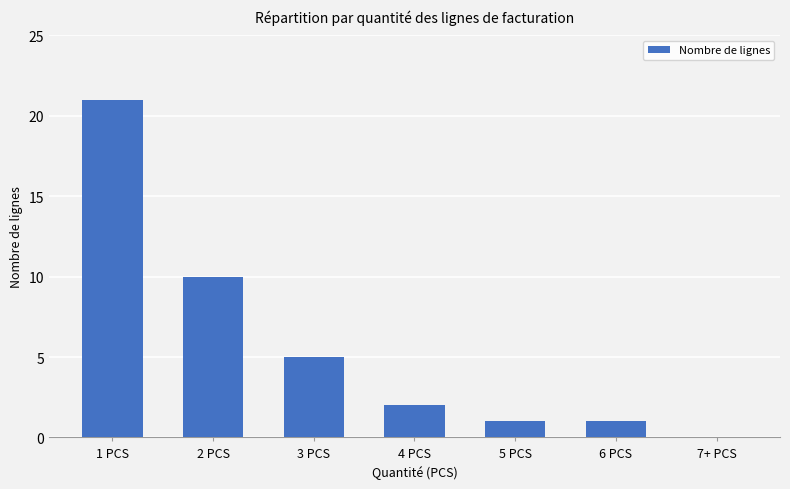

What is the change in value from 2 PCS to 5 PCS?

-9